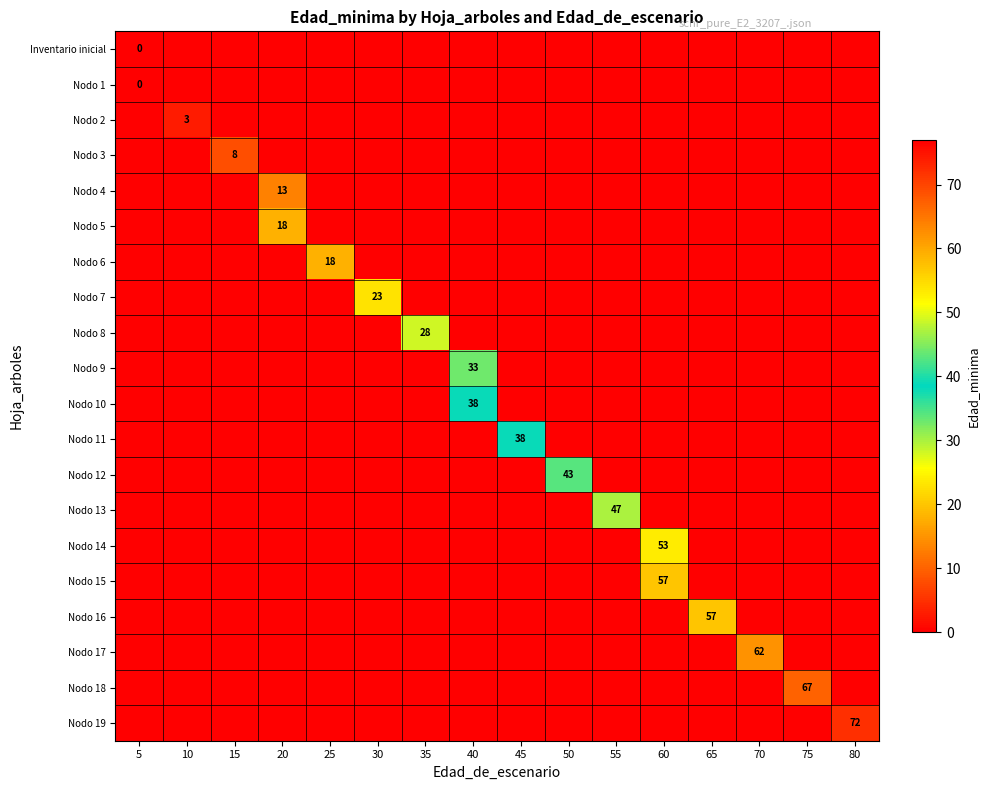

At which category does the chart reach its peak across all series?

80